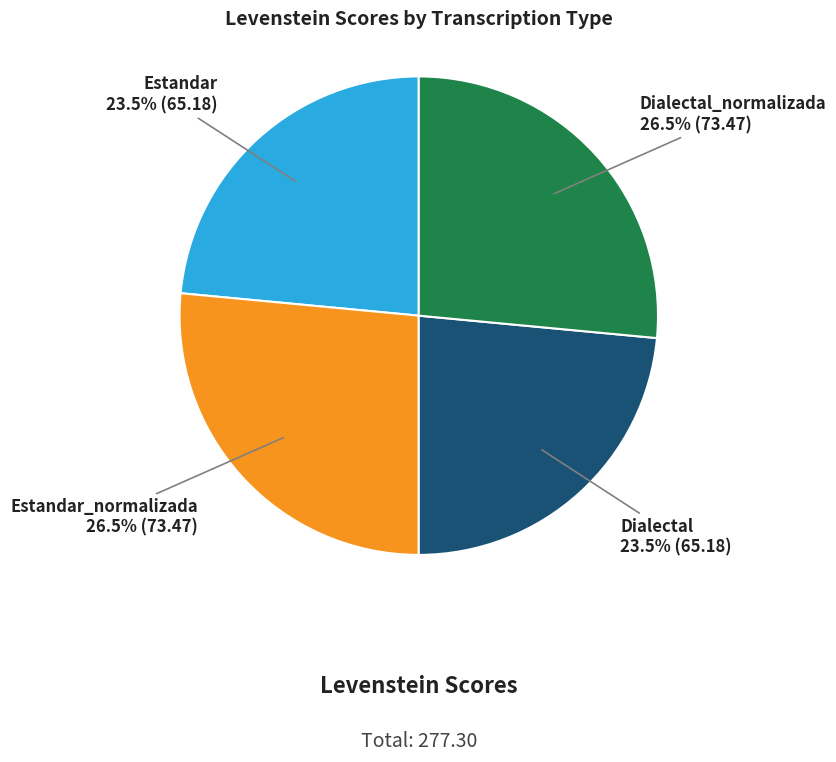

Between Estandar_normalizada and Dialectal, which is larger?

Estandar_normalizada